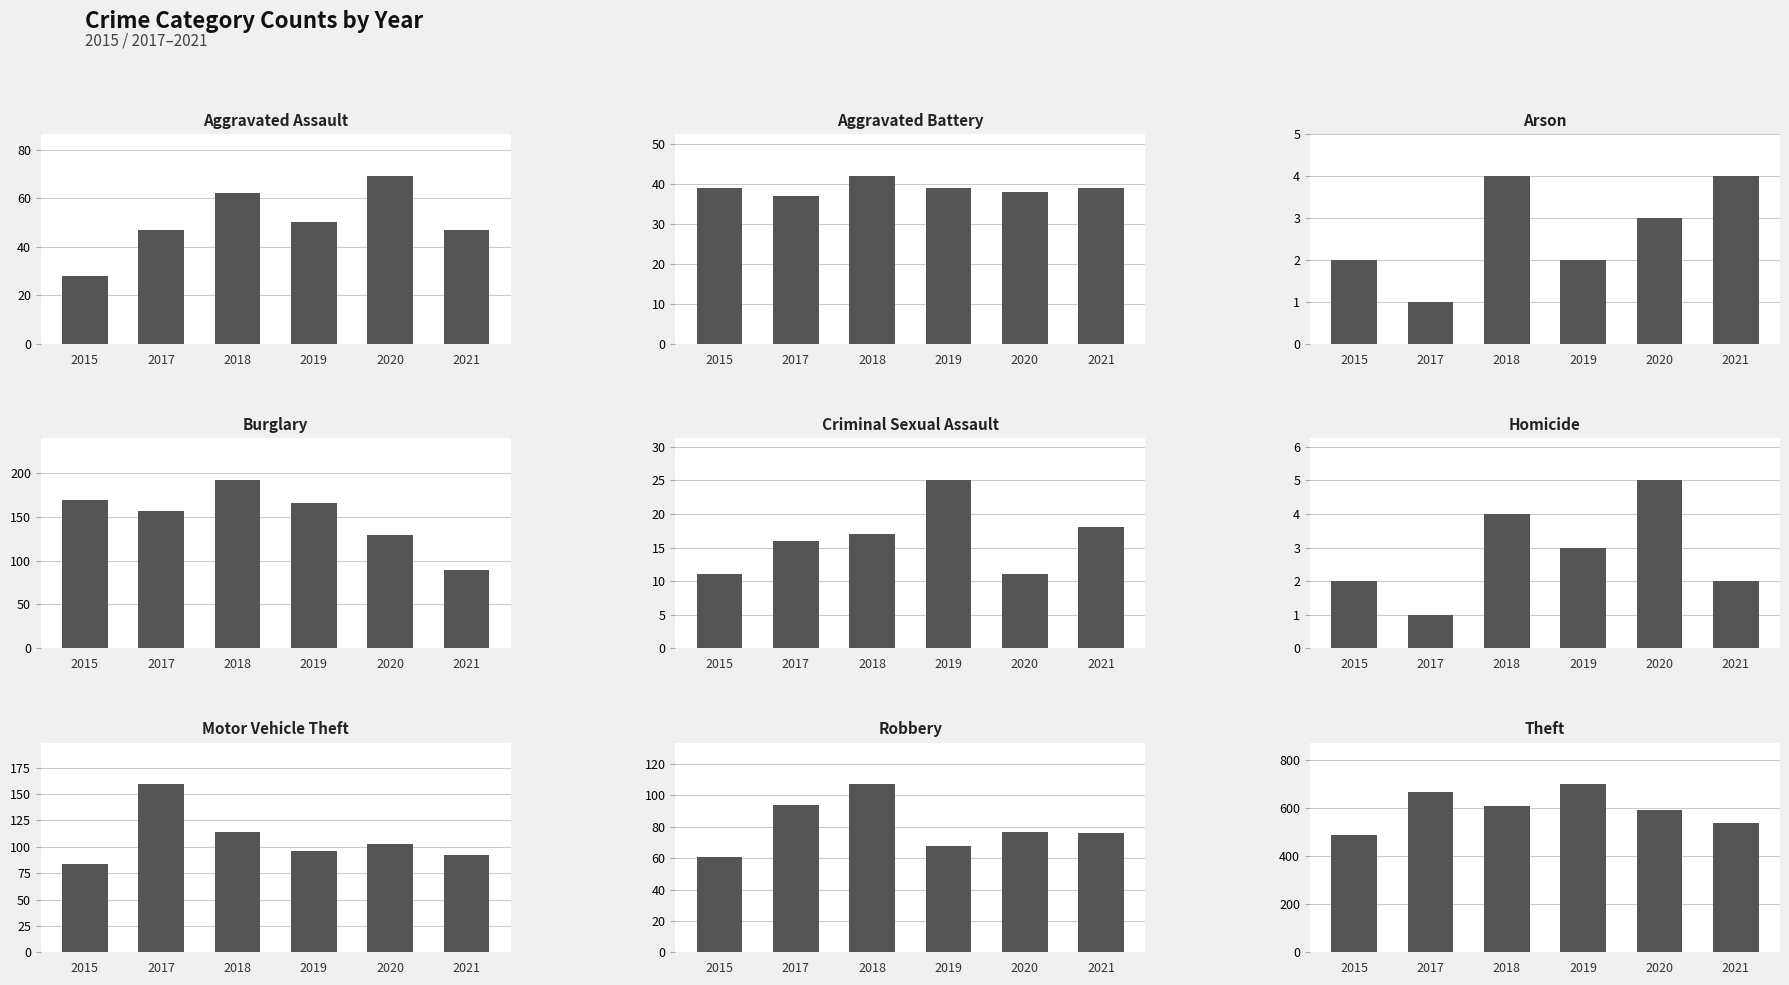

Where does the 2019 series first go above 50?

Burglary